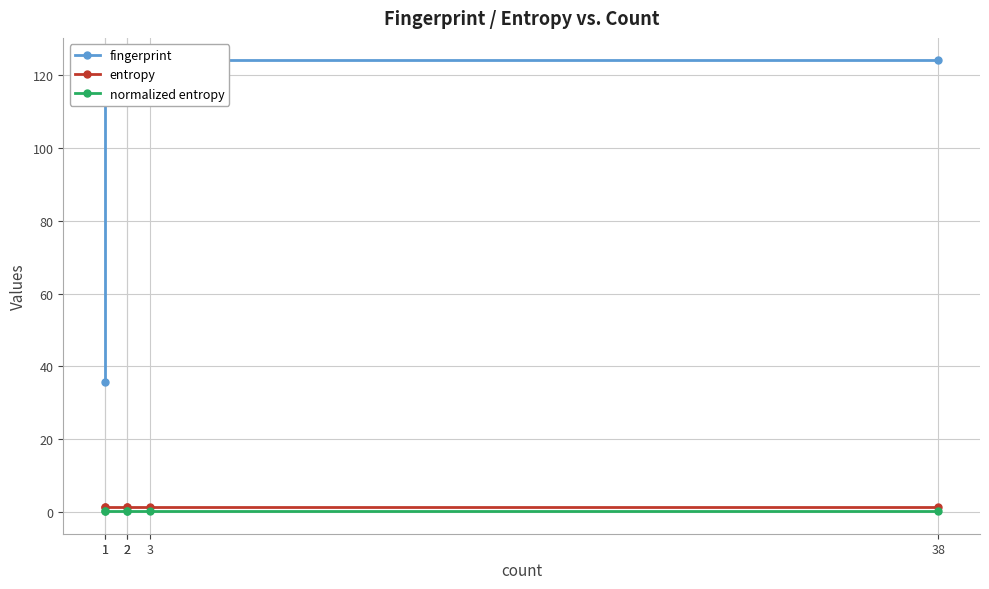

What are all the series names shown in the legend?

fingerprint, entropy, normalized entropy